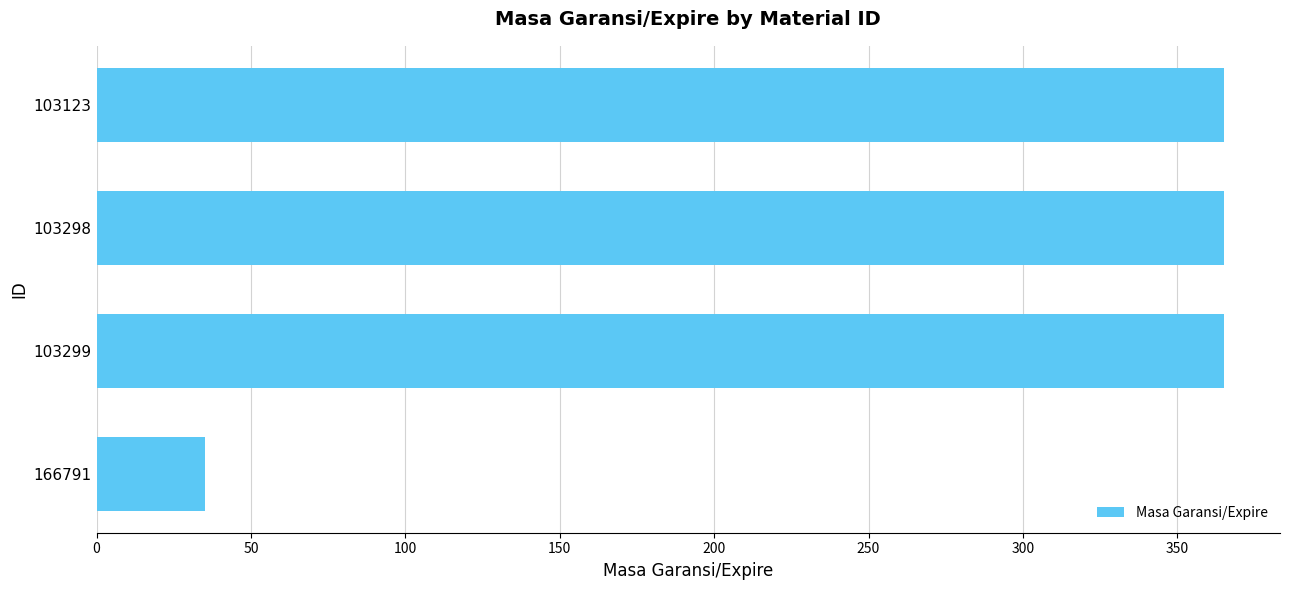

What is the difference between the maximum and minimum values?

330